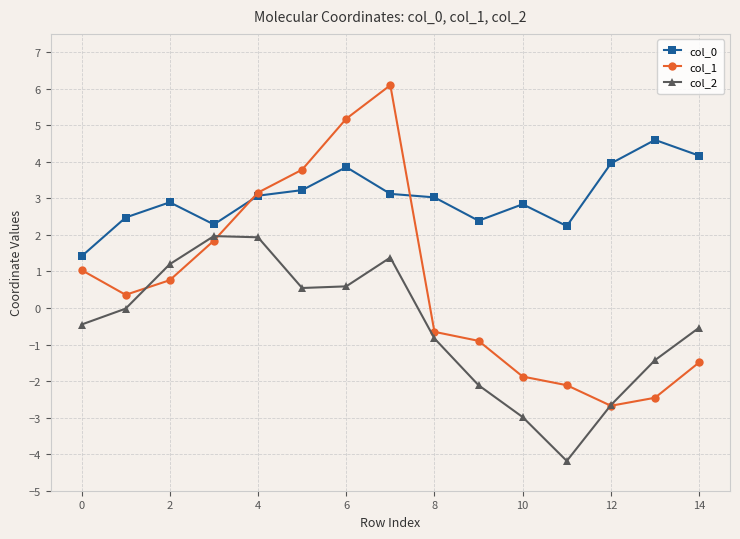

What is the value of the col_1 point at the 12th from the left?

-2.1